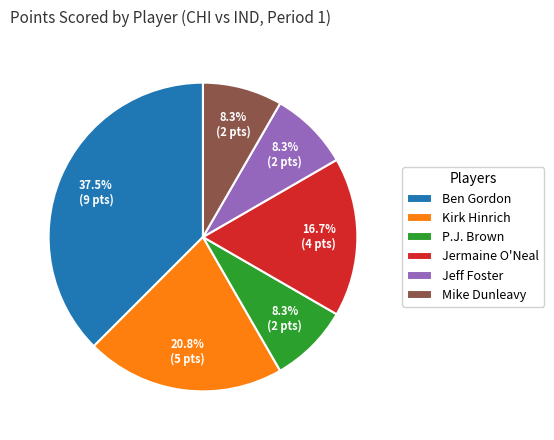

What portion of the pie excludes Ben Gordon?

62.5%